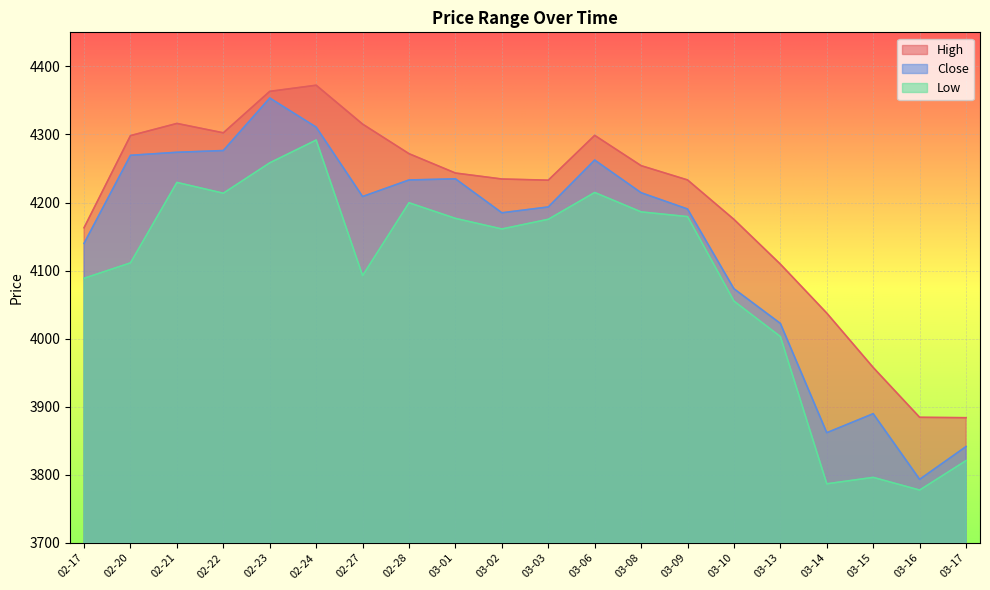

How many interior local valleys does the High series have?

2